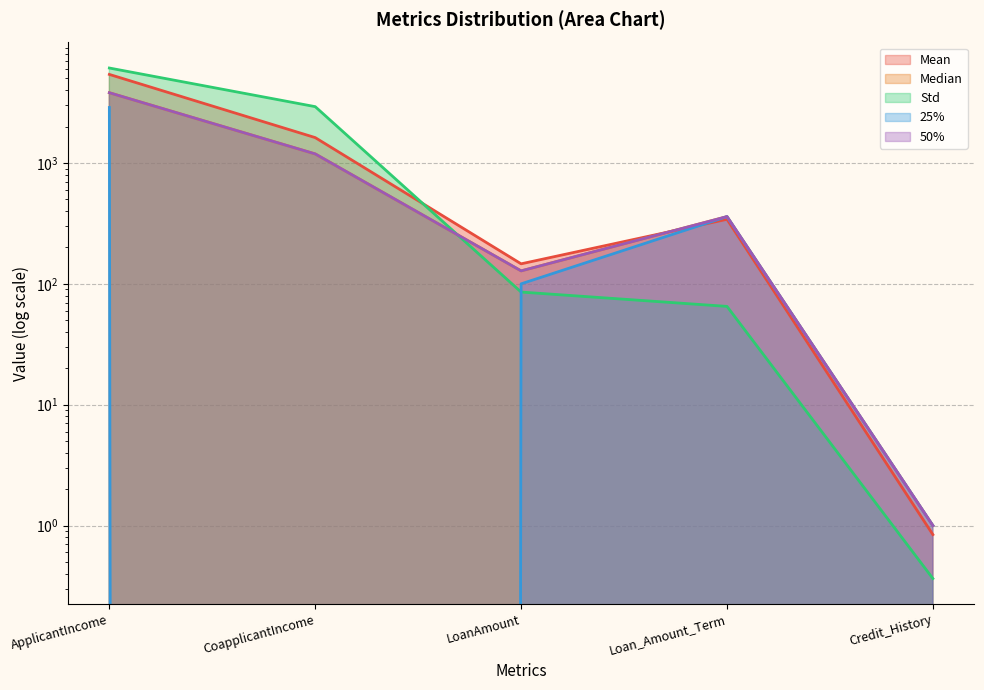

What is the maximum value for Mean?

5403.5